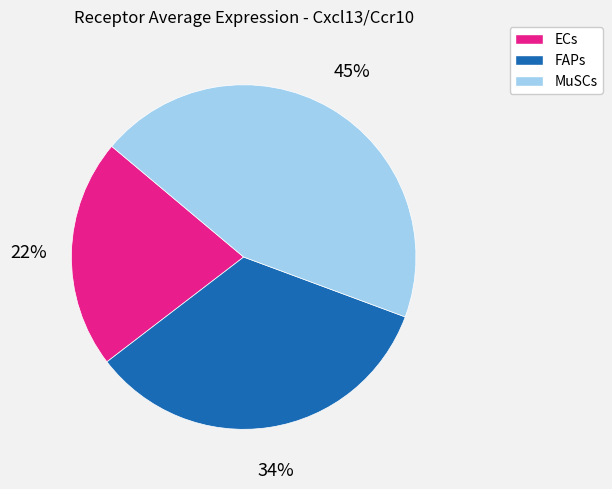

Does any single category account for the majority?

No